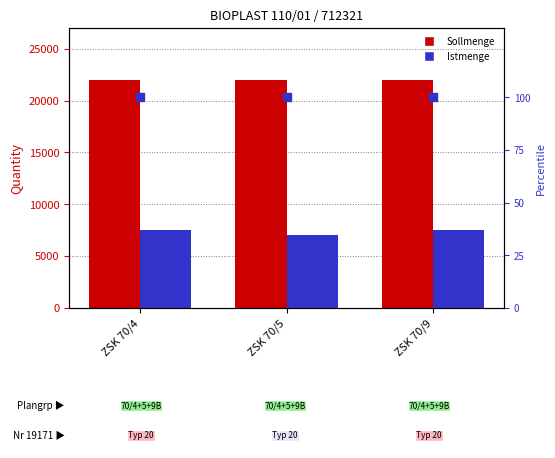

At how many categories does at least one series exceed 13616?

3